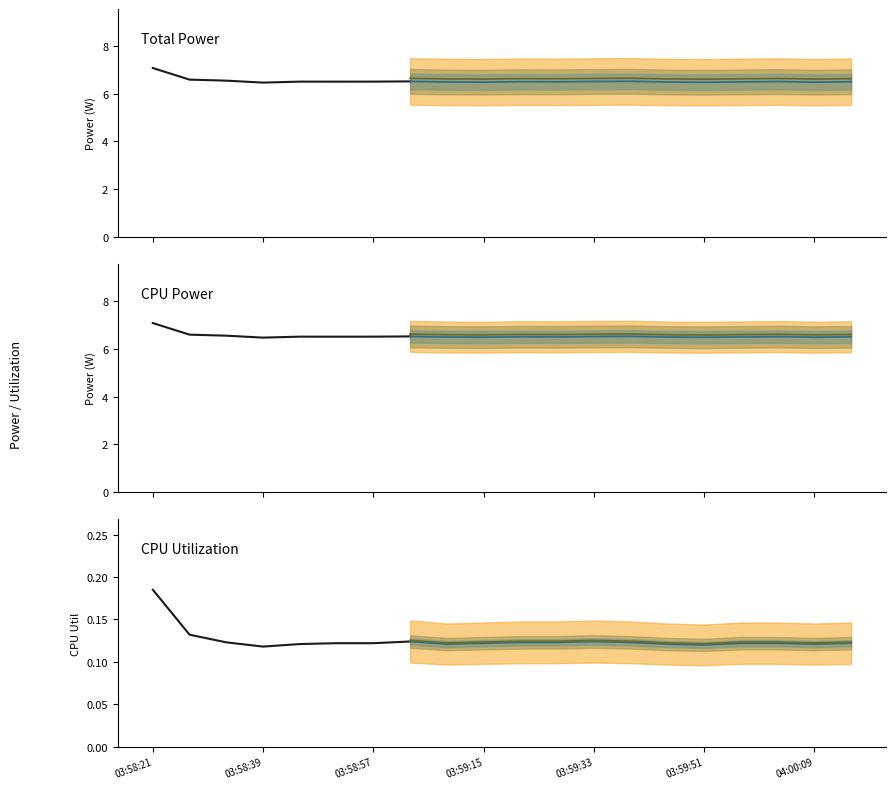

What is the sum of the CPU Utilization values at 03:58:45 and 03:59:09?

0.2